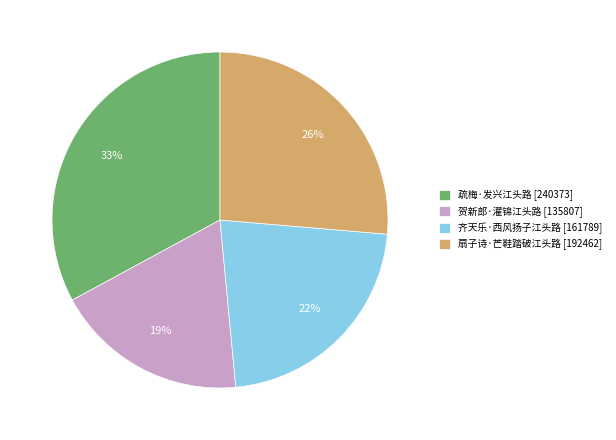

To the nearest percent, what is the difference between the largest and smallest slice percentages?

14%